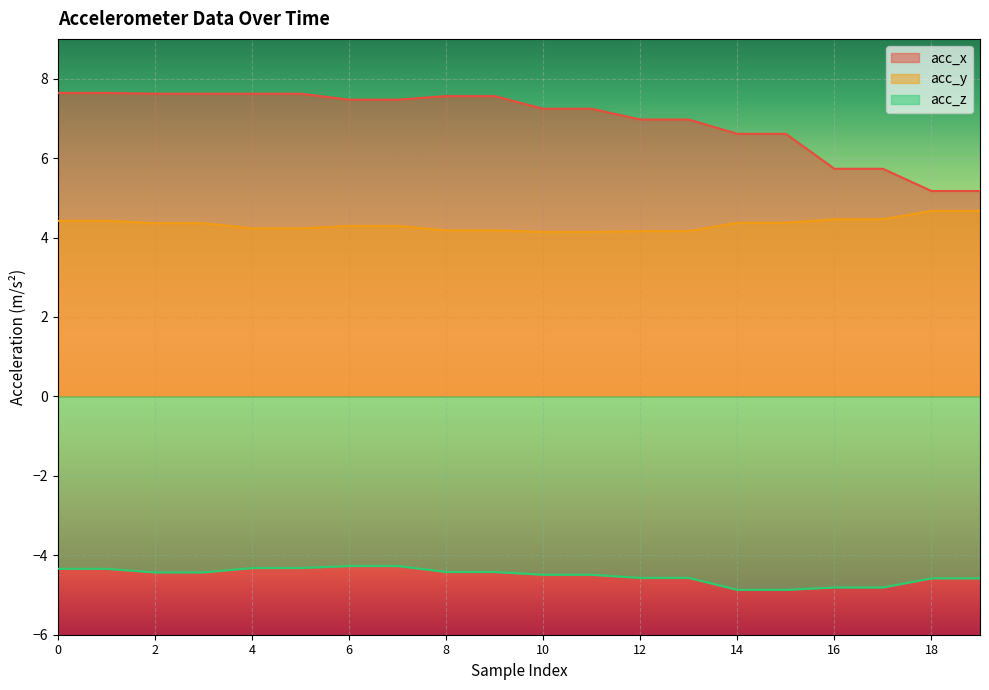

True or false: acc_y has a value of 1.0 at 1.

False